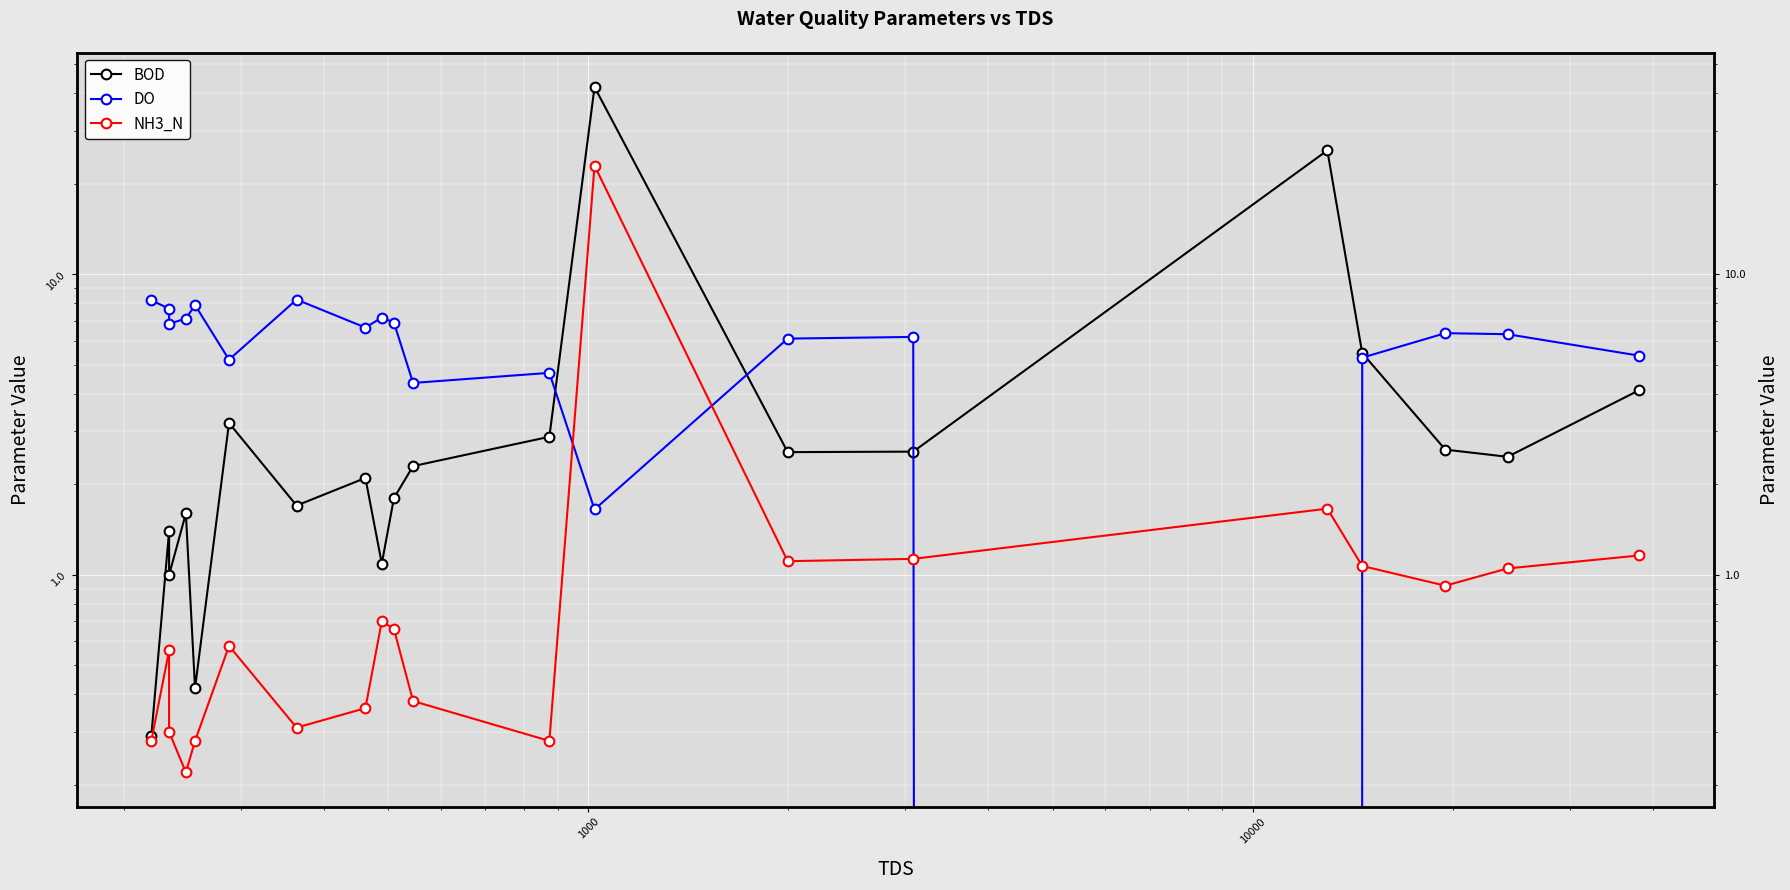

In BOD, how many points are higher than both neighbors (excluding endpoints)?

6